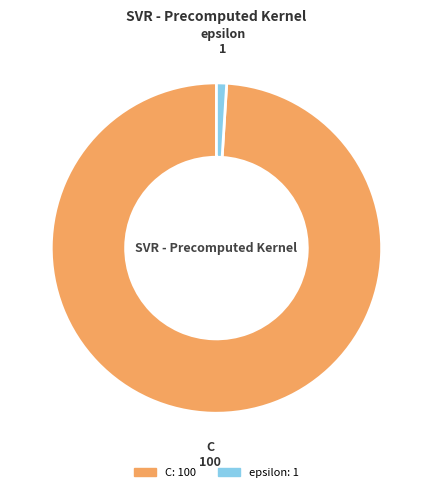

Which category has the biggest portion of the pie?

C